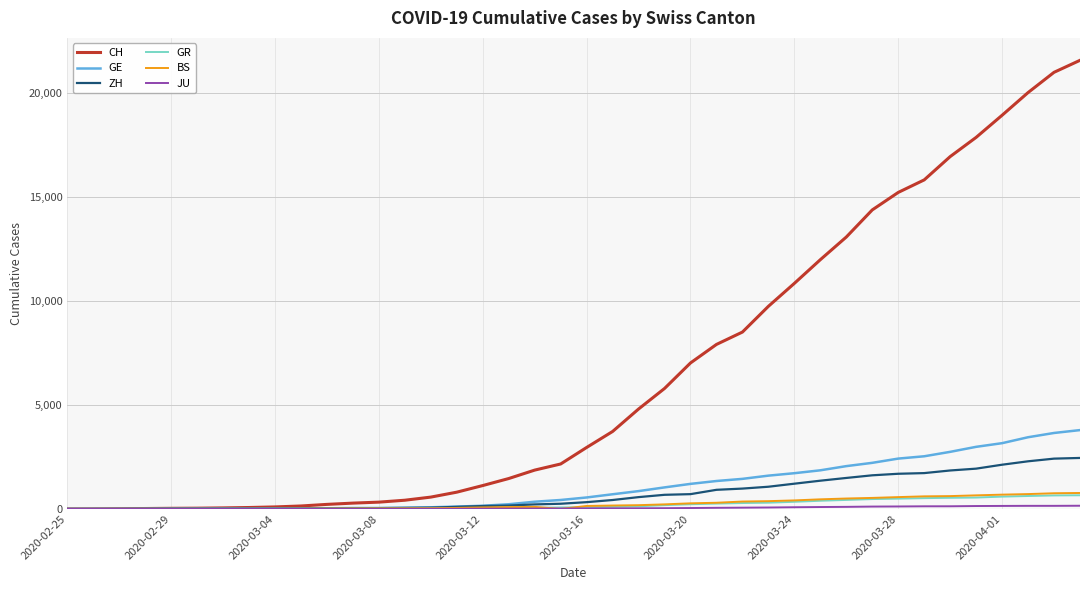

Which series has the largest total across all categories?

CH